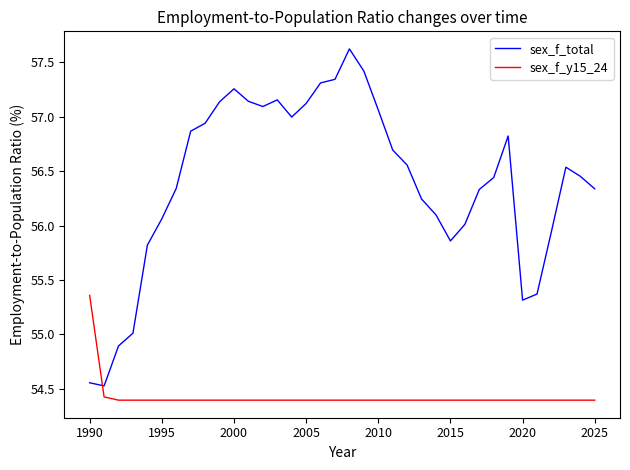

What is the minimum value shown in the chart?

54.4